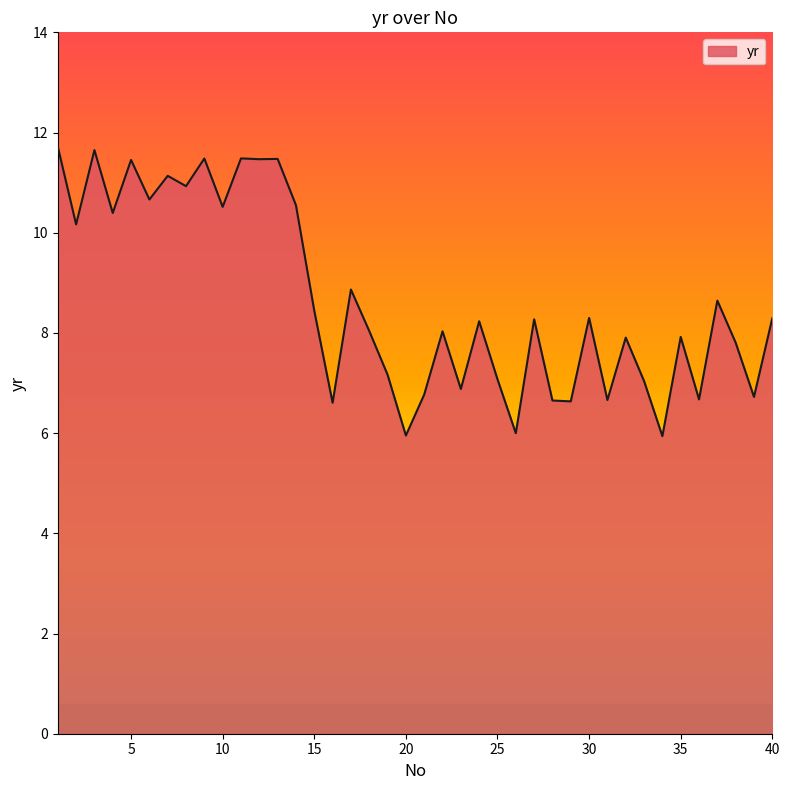

What is the maximum value shown in the chart?

11.7